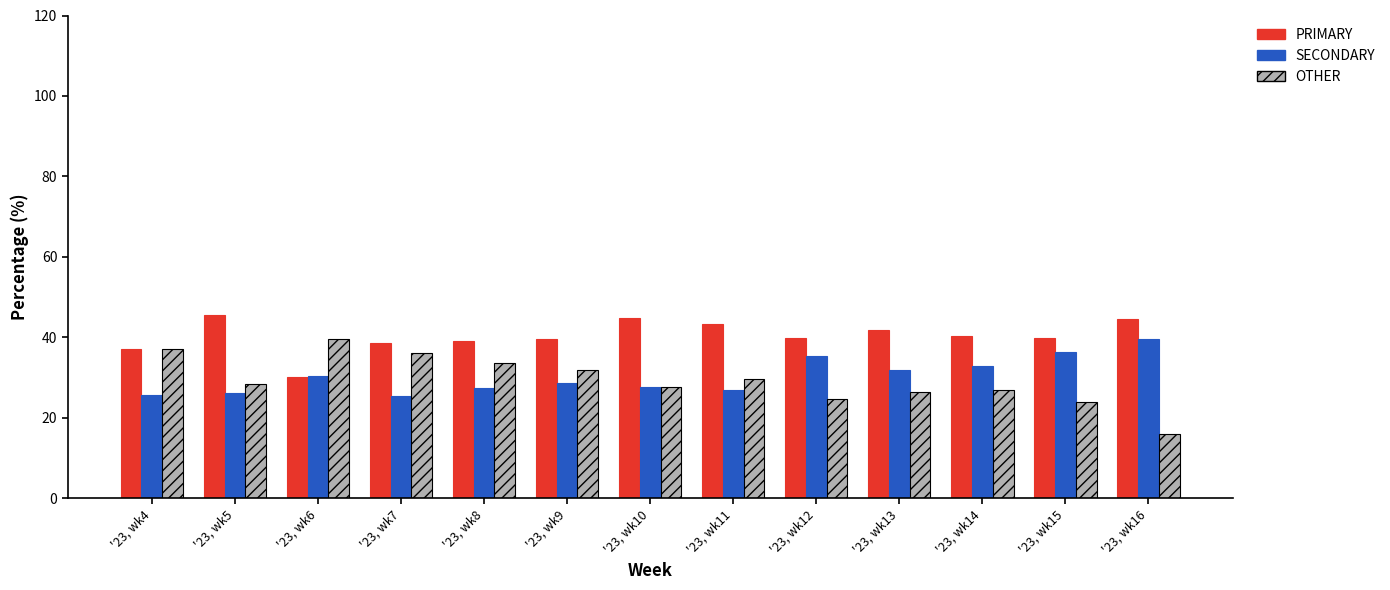

Which category has the lowest value across all series?

'23, wk16